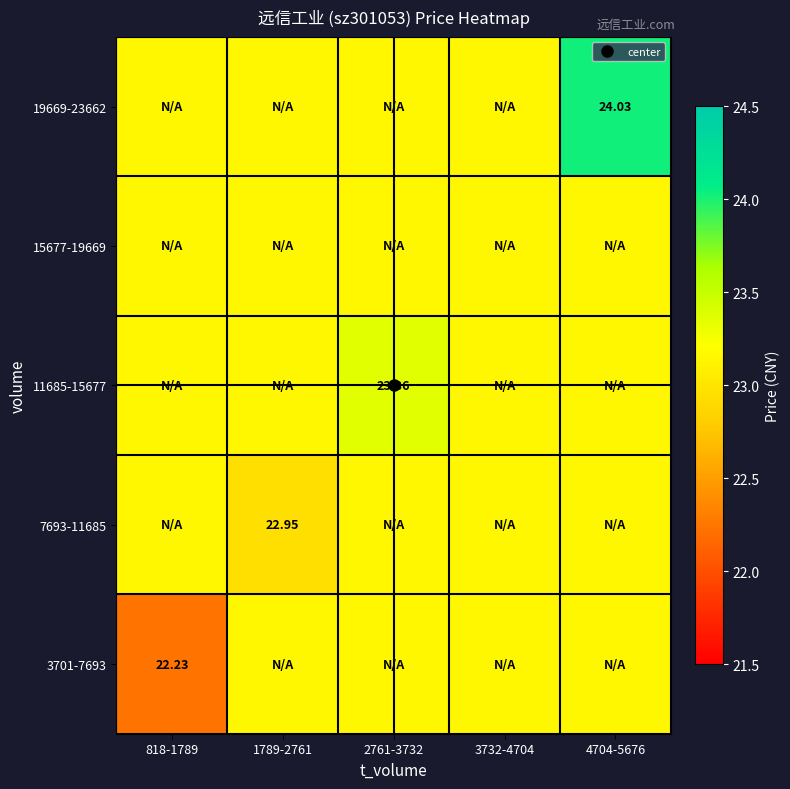

Is it true that 19669-23662 equals 6.0 at 1789-2761?

False